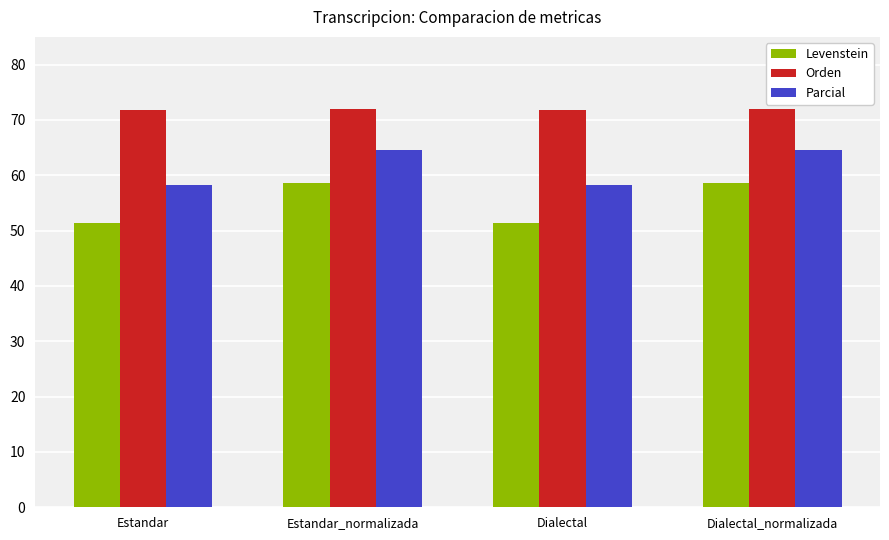

What is the total value across all series at Dialectal?

181.4